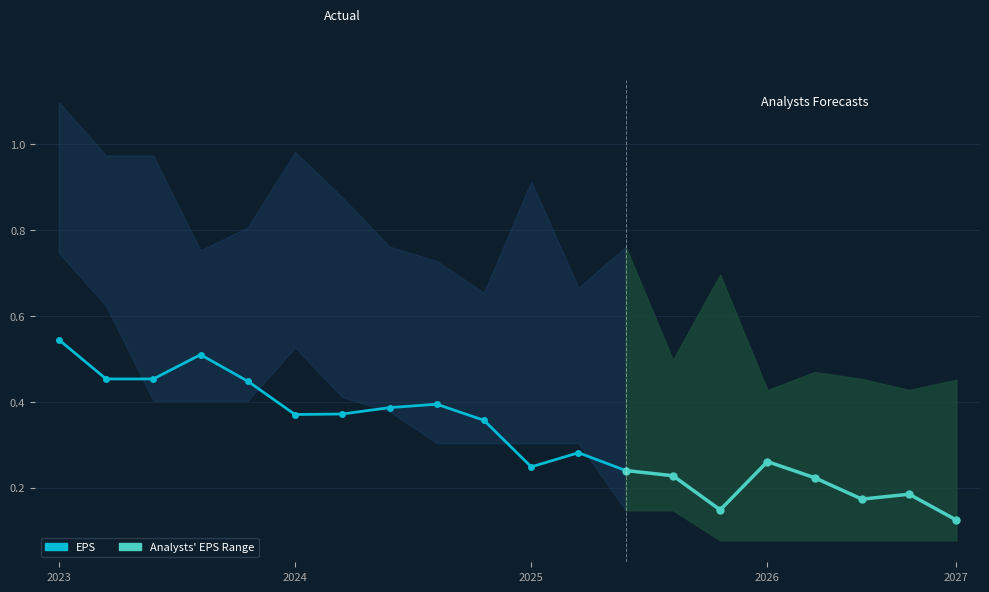

Does the chart have visible grid lines?

Yes